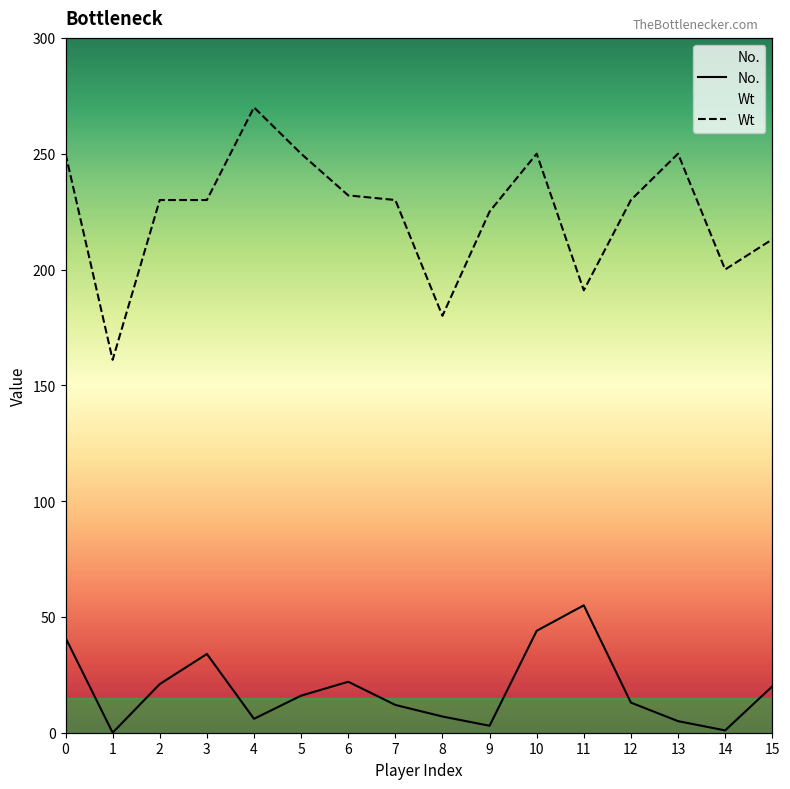

At how many categories does at least one series exceed 80?

16